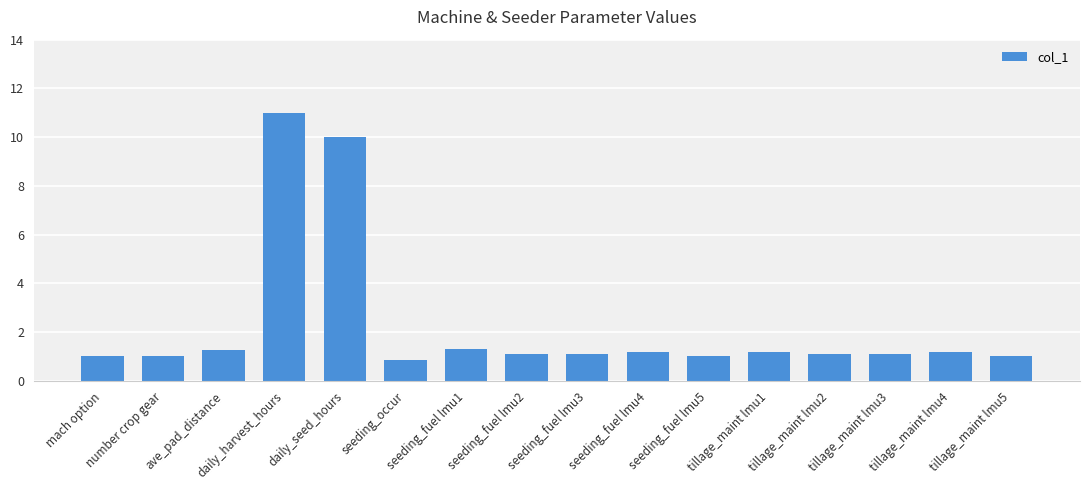

What is the value of the 10th bar from the left?

1.2